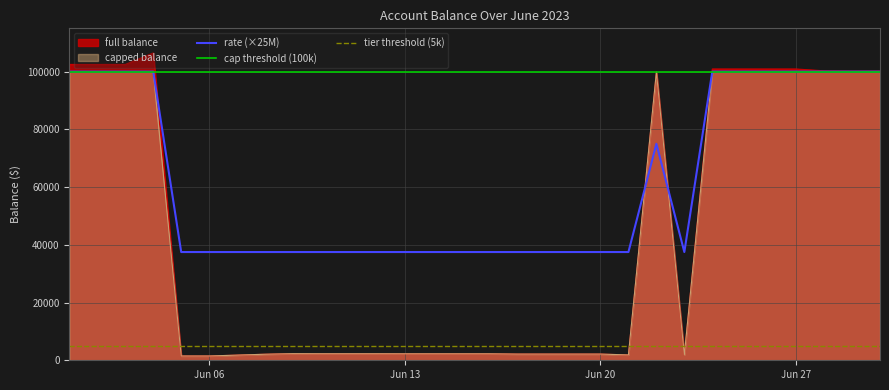

True or false: capped balance and full balance cross at least once.

False